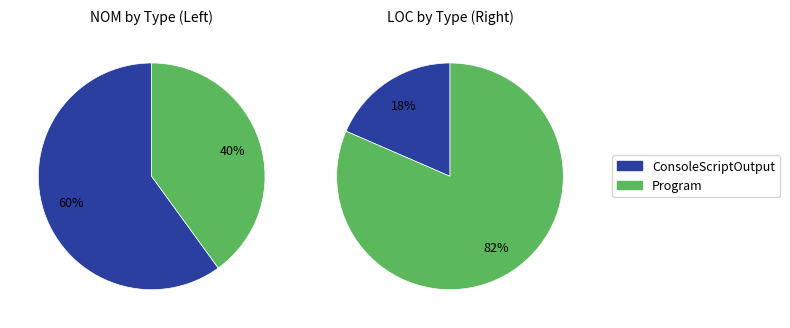

To the nearest percent, what is the average slice percentage?

50%